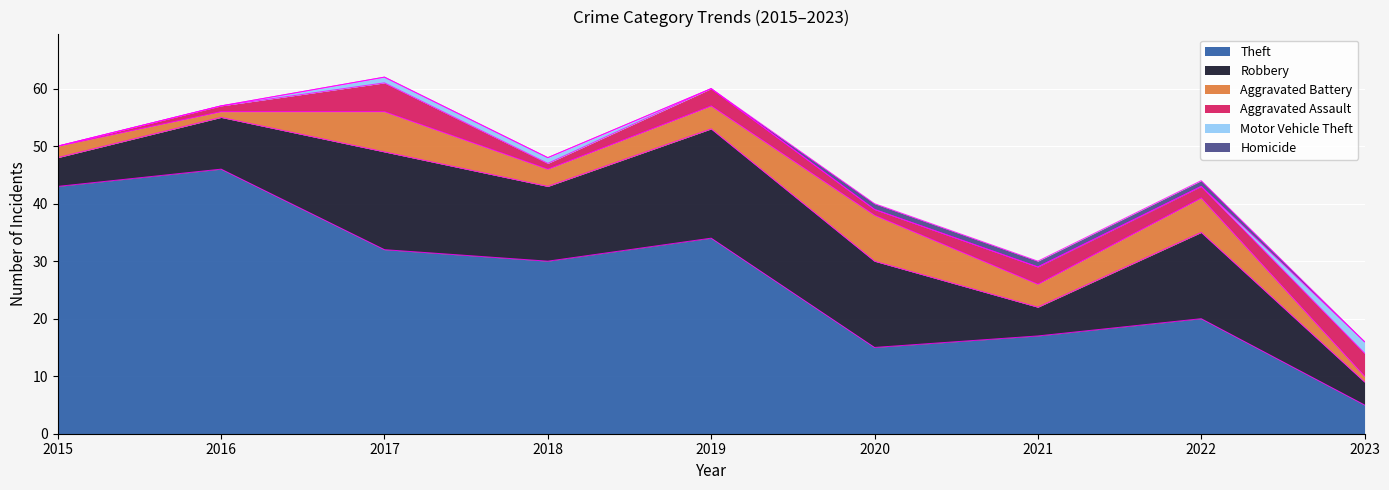

Between 2021 and 2022, which series saw the biggest shift?

Robbery